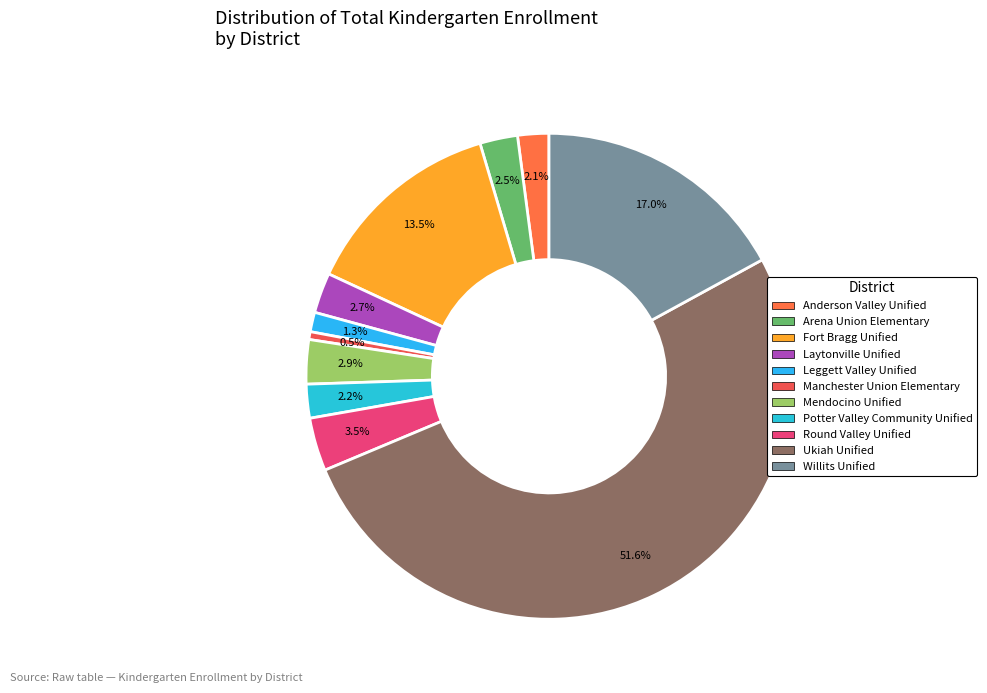

Which slice represents more than half of the pie?

Ukiah Unified